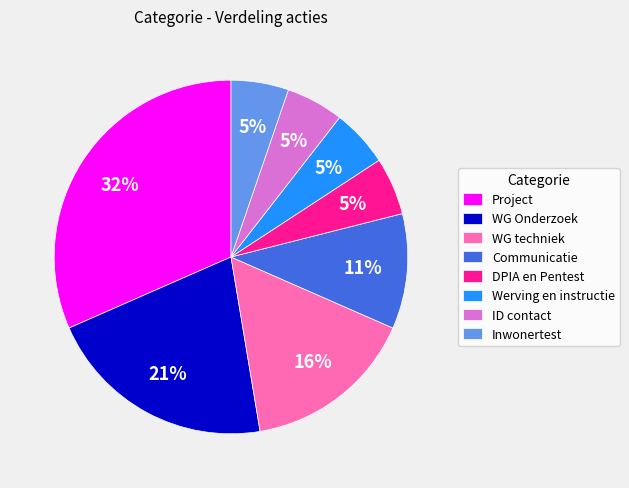

What is the largest slice in the pie chart?

Project